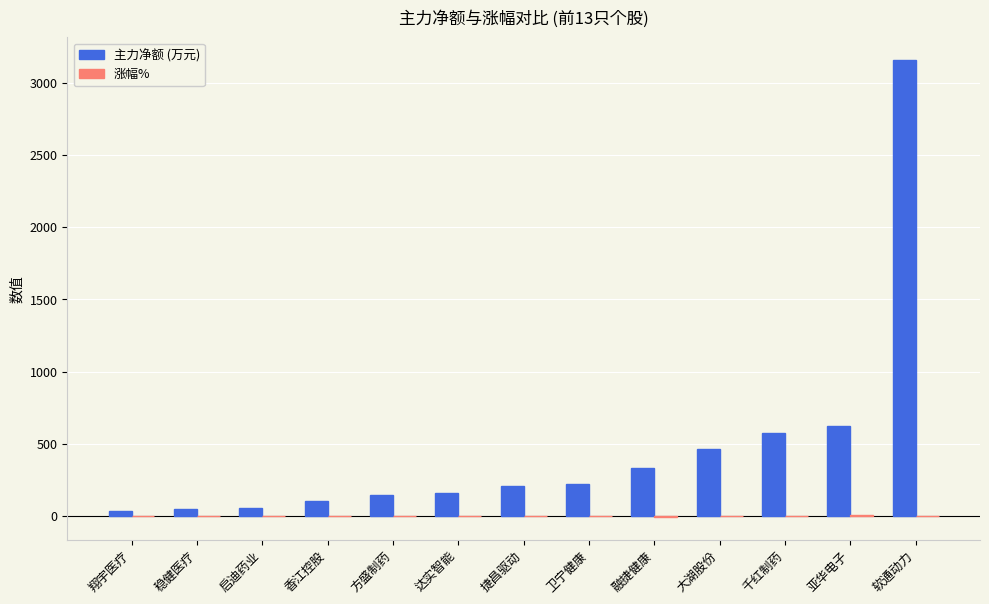

At which category is the sum across all series the highest?

软通动力